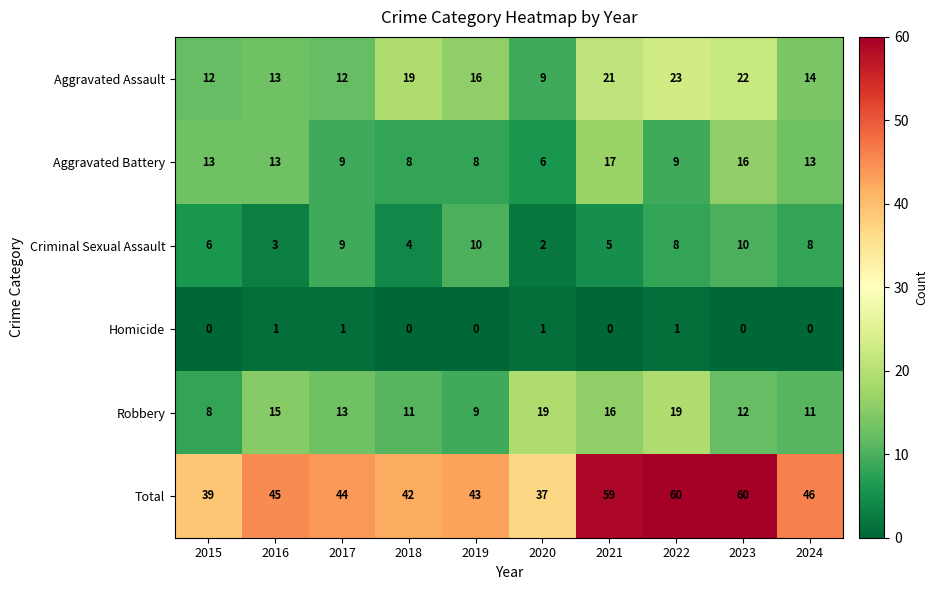

Count the number of categories in the chart.

10